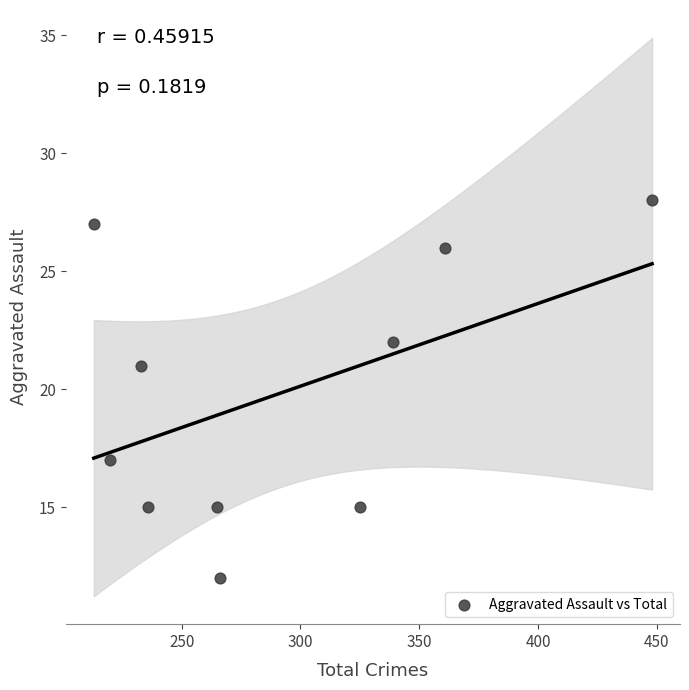

What Y value in the scatter plot is closest to 20?

21